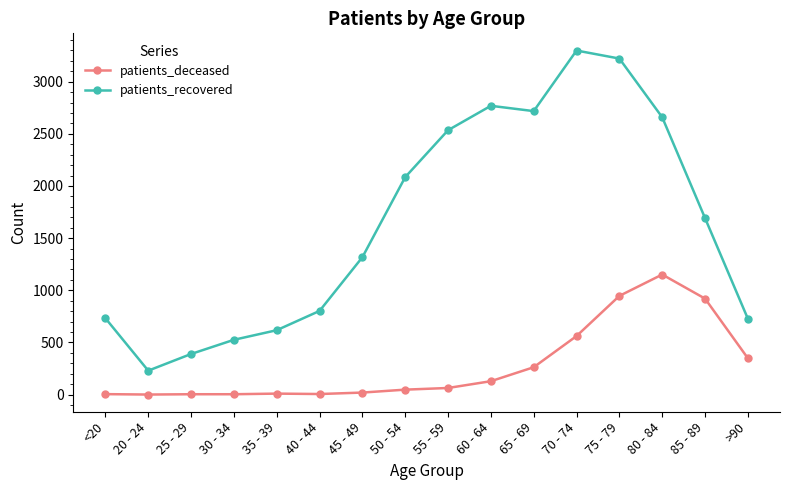

Which series changed the most between 20 - 24 and 35 - 39?

patients_recovered